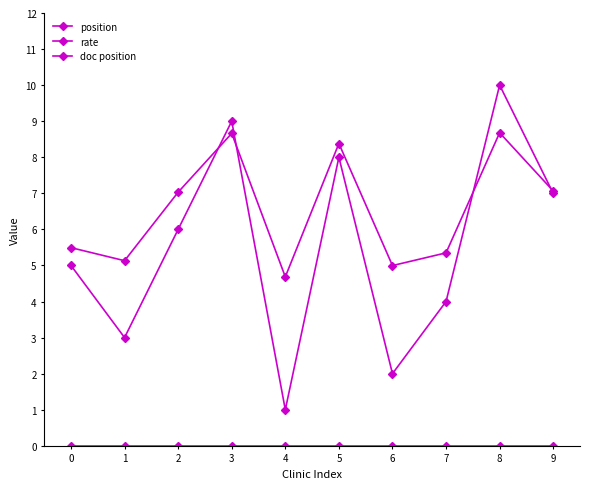

Does the chart display data point markers on the line(s)?

Yes